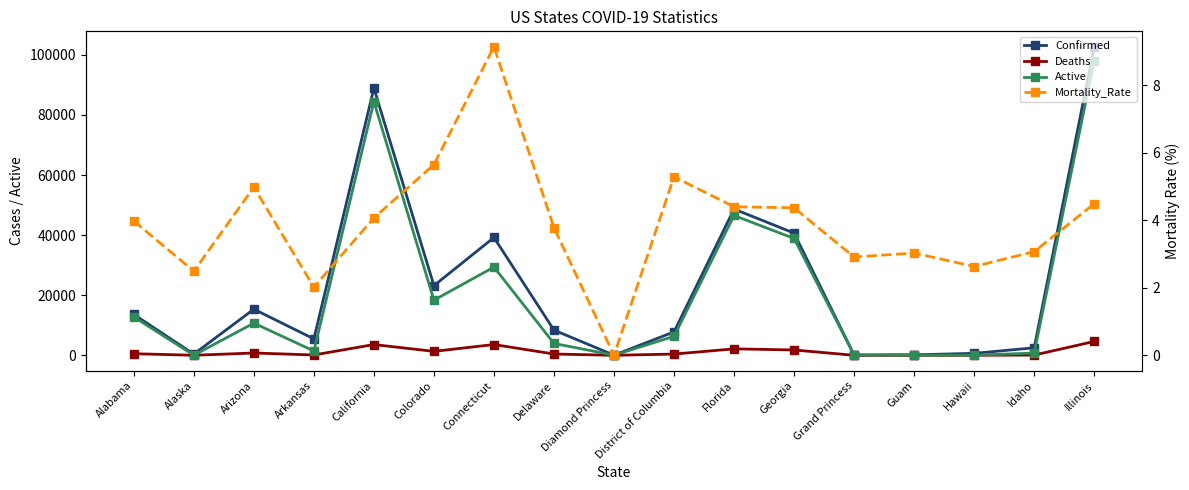

True or false: Mortality_Rate and Deaths cross at least once.

False